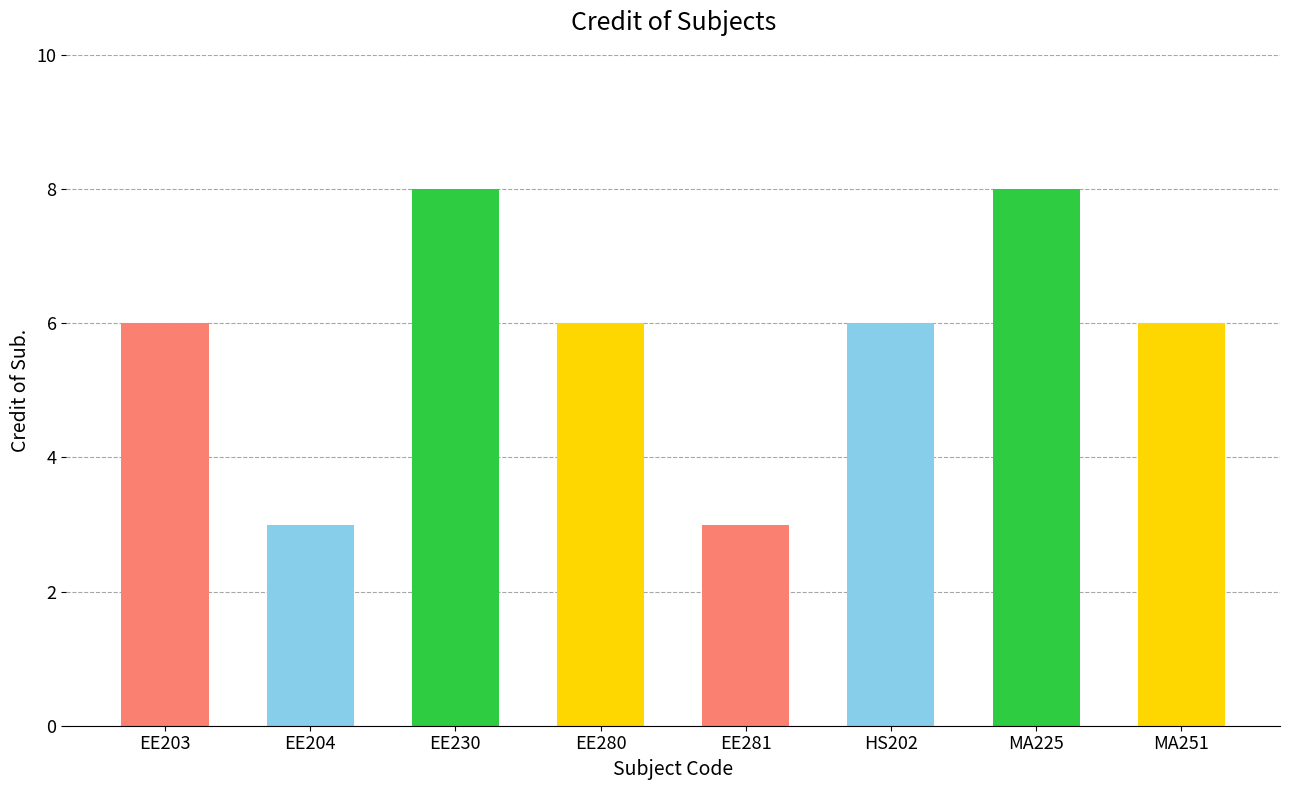

What is the difference between the second highest and second lowest values?

5